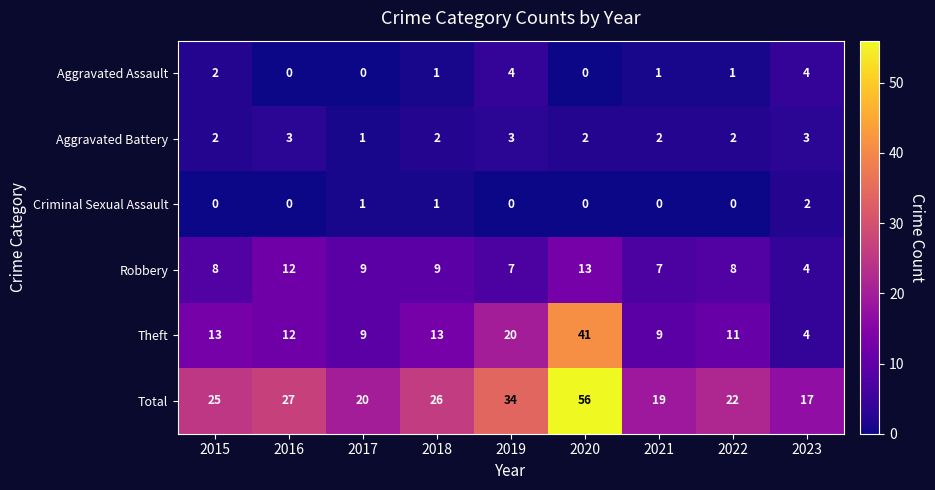

What is the total value across all series at 2016?

54